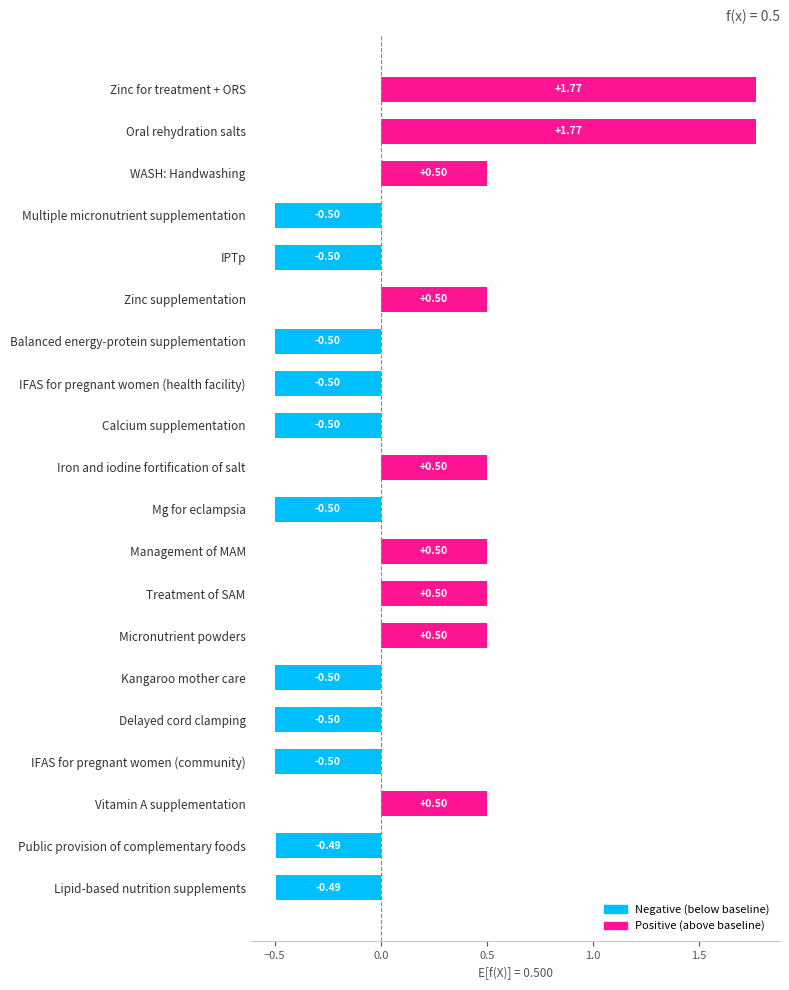

What is the change in value from Kangaroo mother care to Micronutrient powders?

+1.0